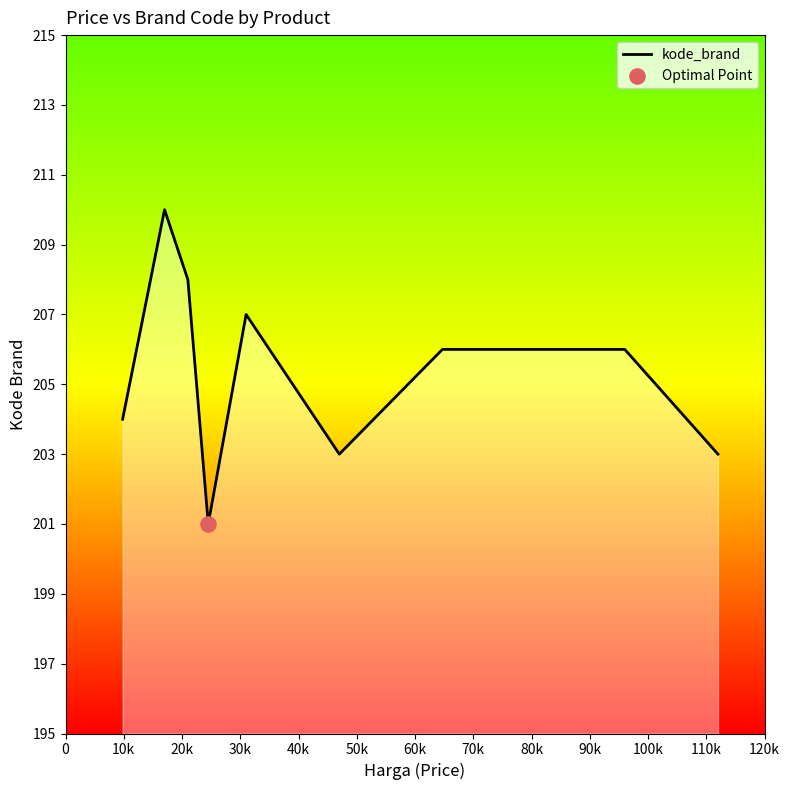

What is the difference between the maximum and minimum values?

9